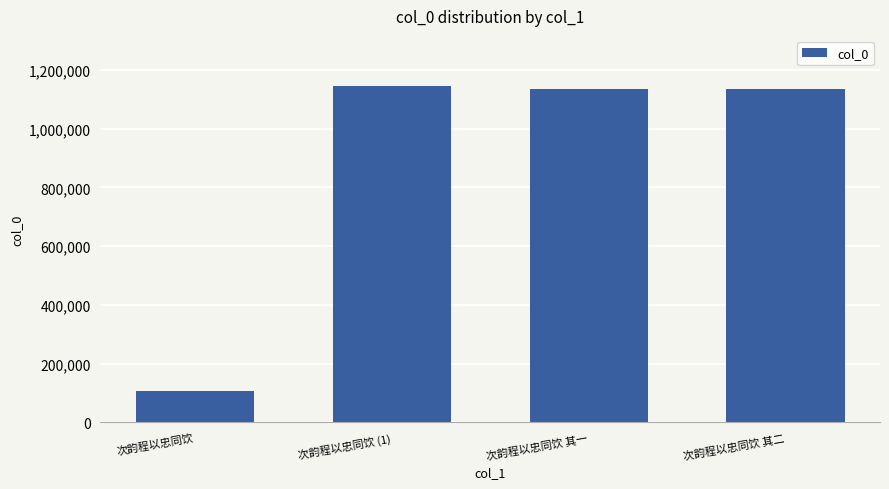

What is the average value?

879864